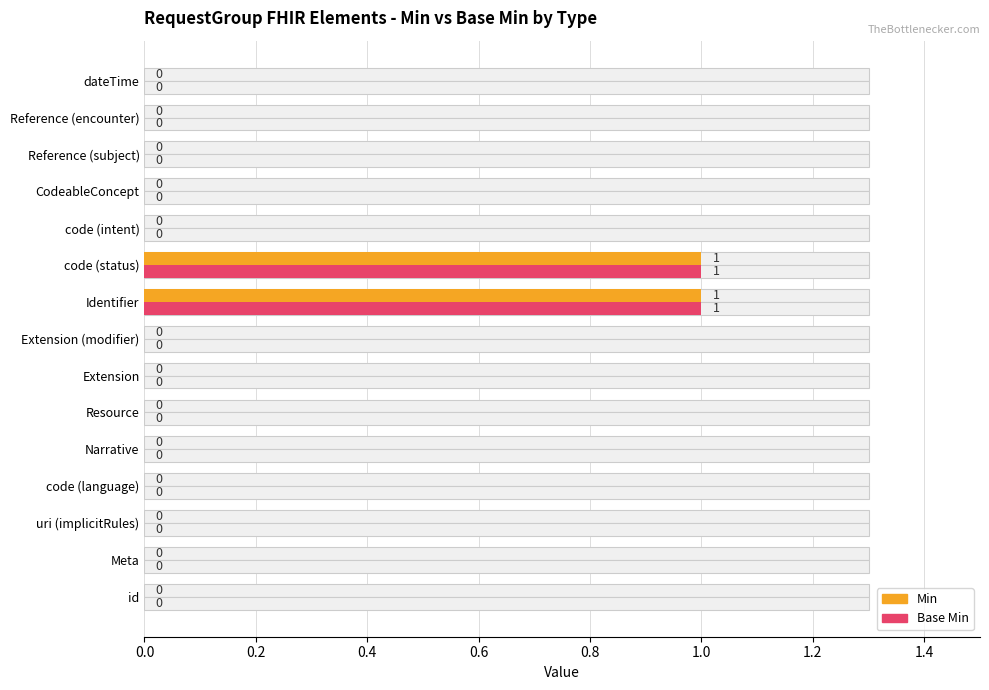

Count the number of data series in this chart.

2